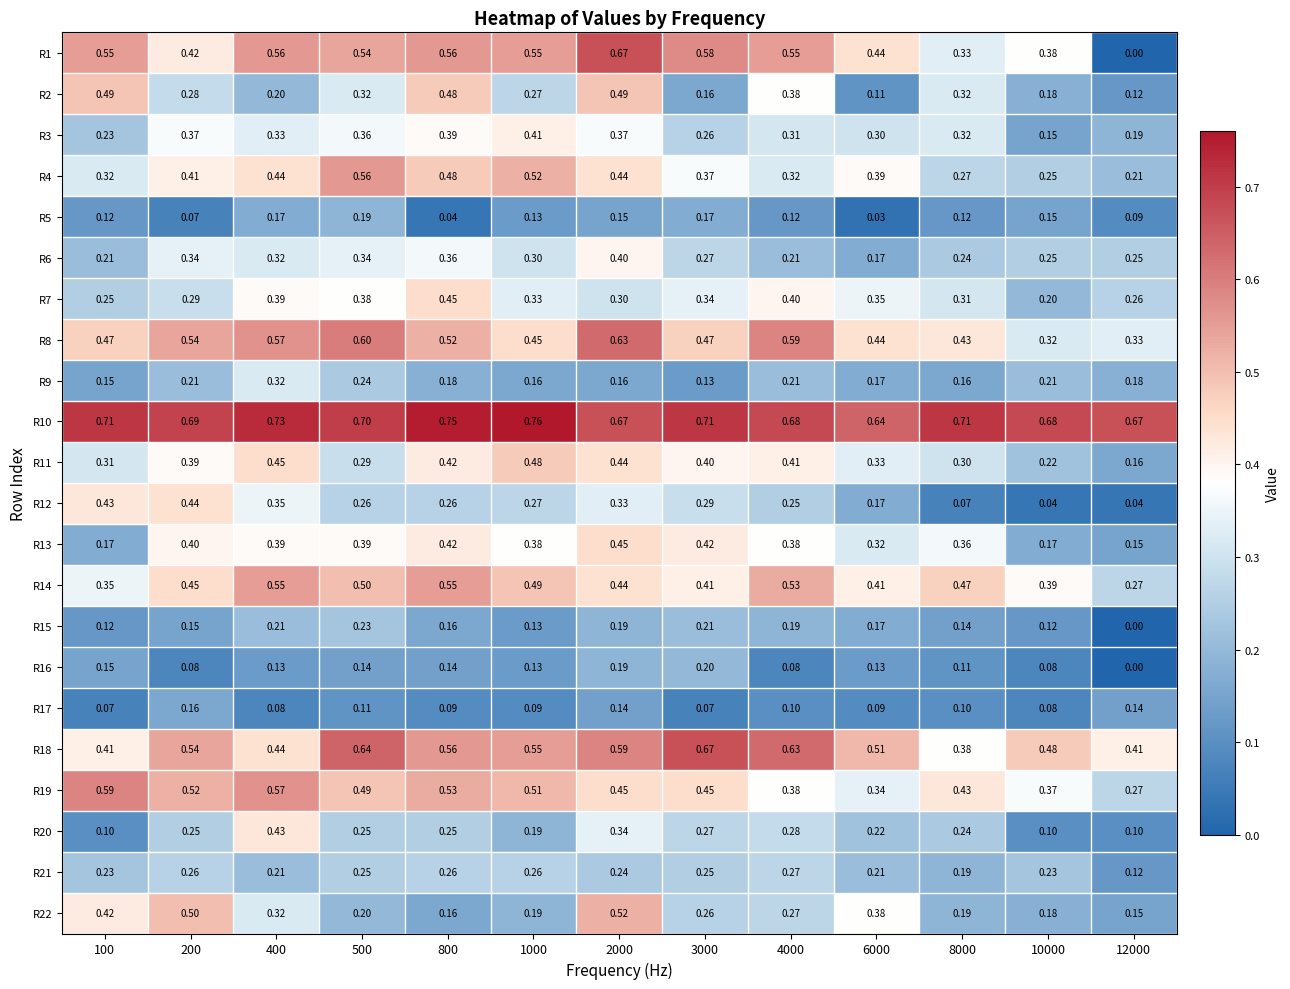

Is the value of R16 at 8000 greater than the value of R20 at 6000?

No